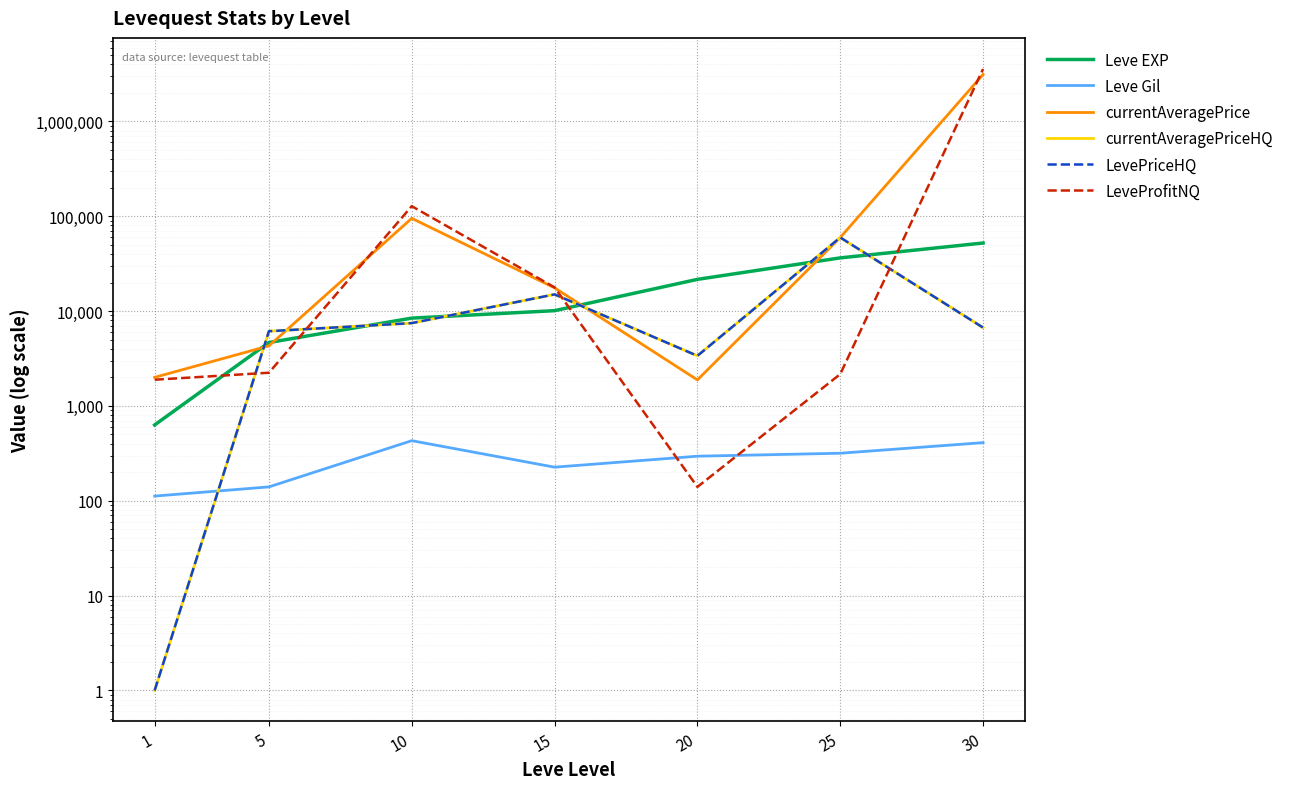

What is the total value across all series at 1?

4634